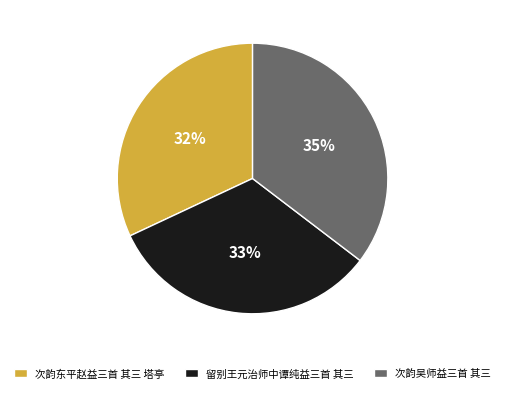

Between 留别王元治师中谭纯益三首 其三 and 次韵东平赵益三首 其三 塔亭, which is larger?

留别王元治师中谭纯益三首 其三